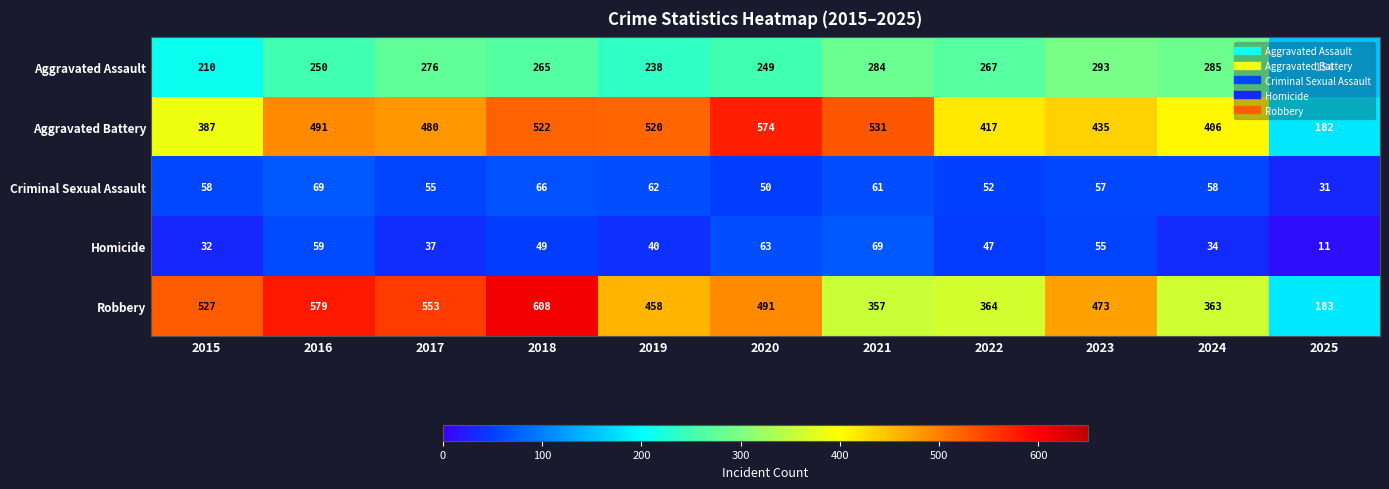

At which category does the chart reach its minimum across all series?

2025